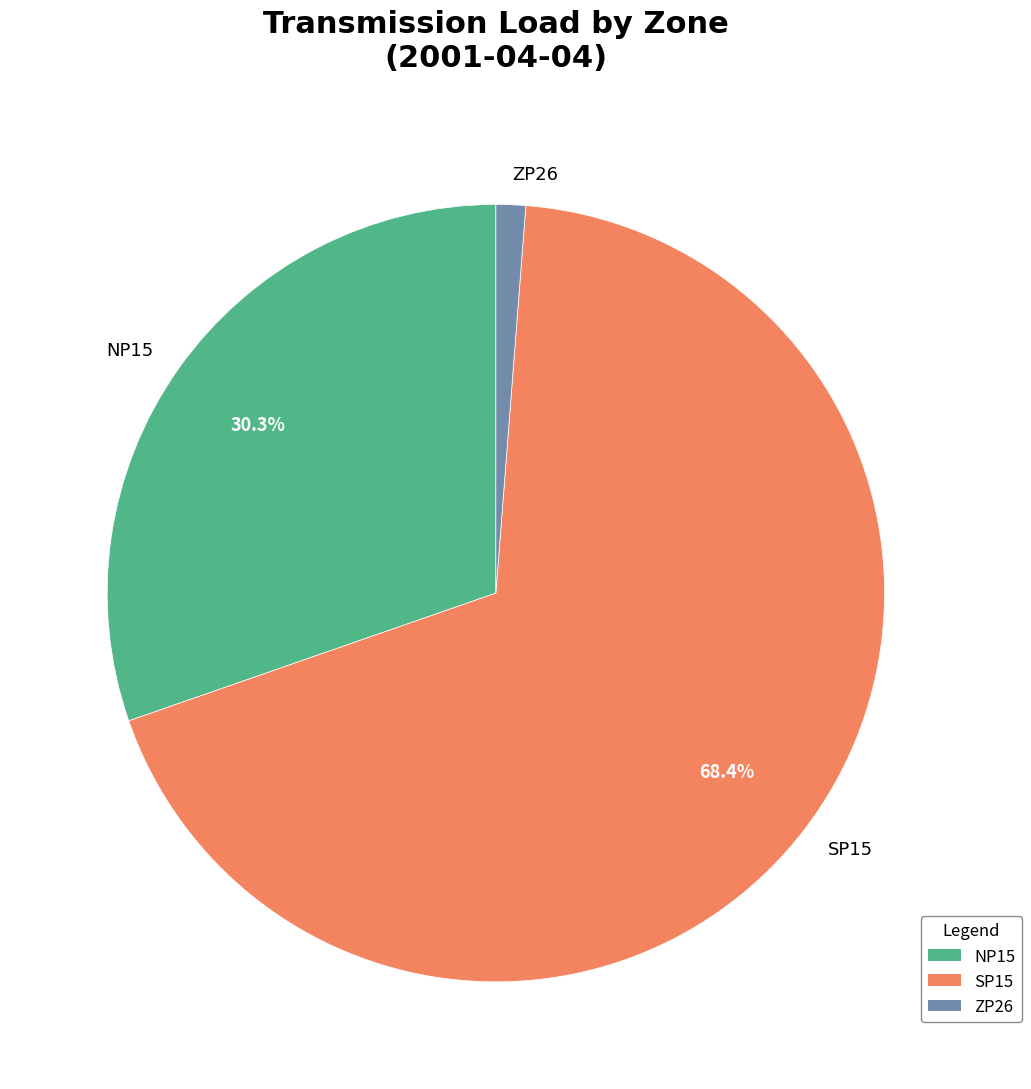

To the nearest percent, what portion does ZP26 represent?

1%